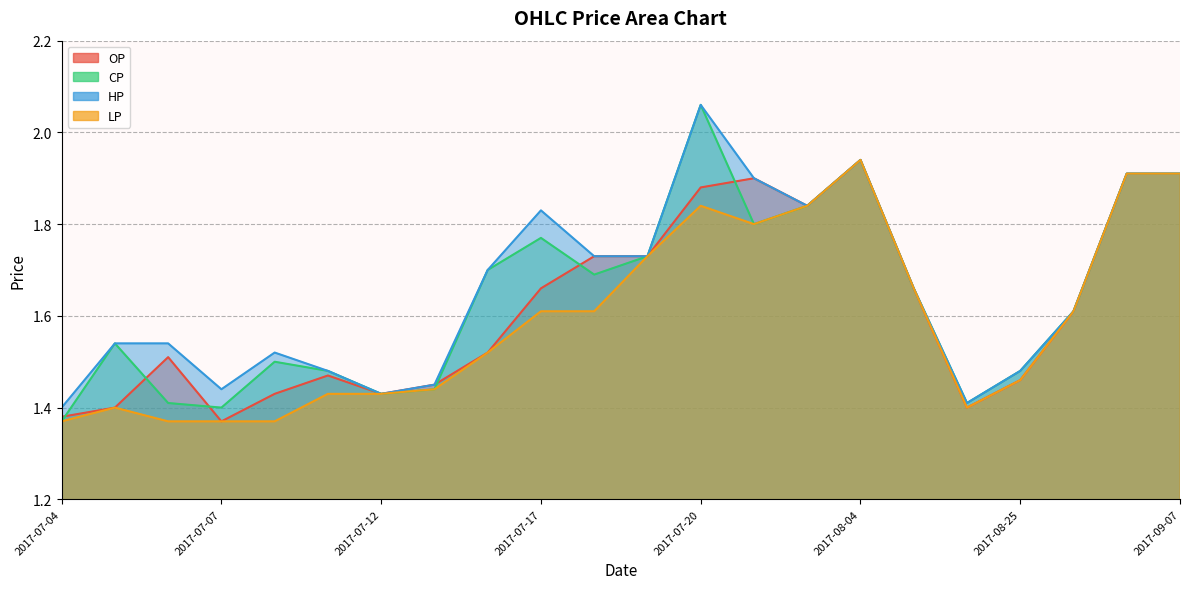

True or false: OP has a value of 2.2 at 2017-07-05.

False